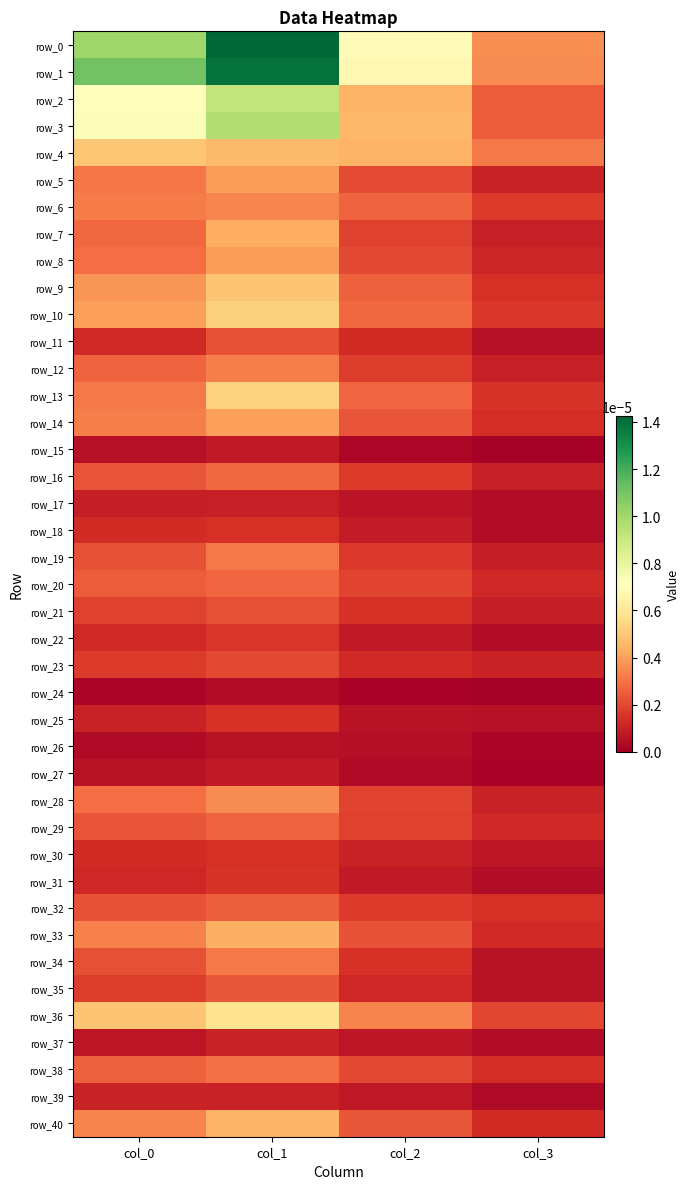

At which label does row_31 reach its peak?

col_1